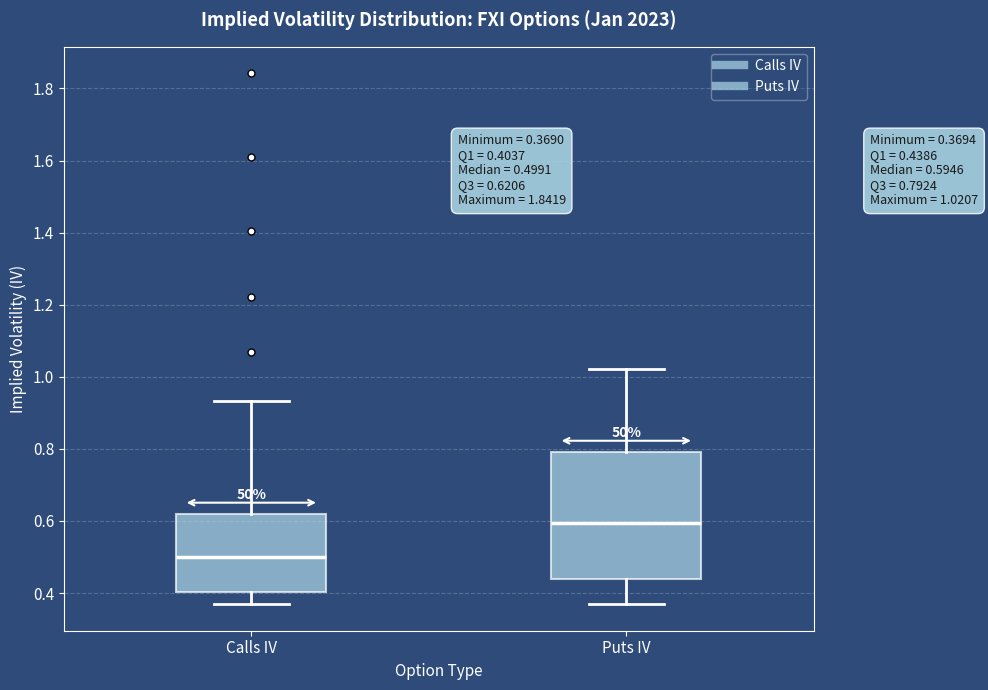

Which box is the tallest, from its lower edge to its upper edge?

Puts IV